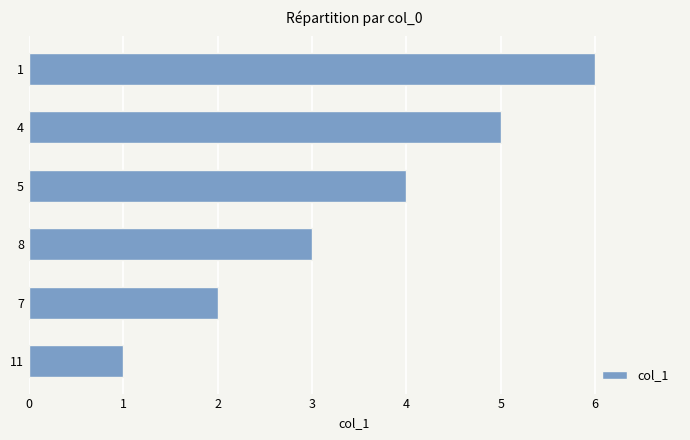

Which has a higher value, 8 or 11?

8